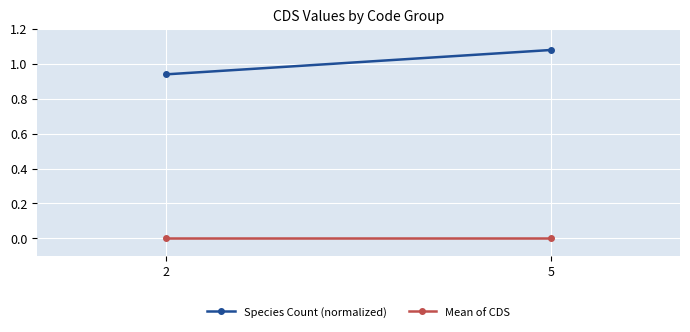

What is the value of the Species Count (normalized) point at the 1st from the left?

0.9